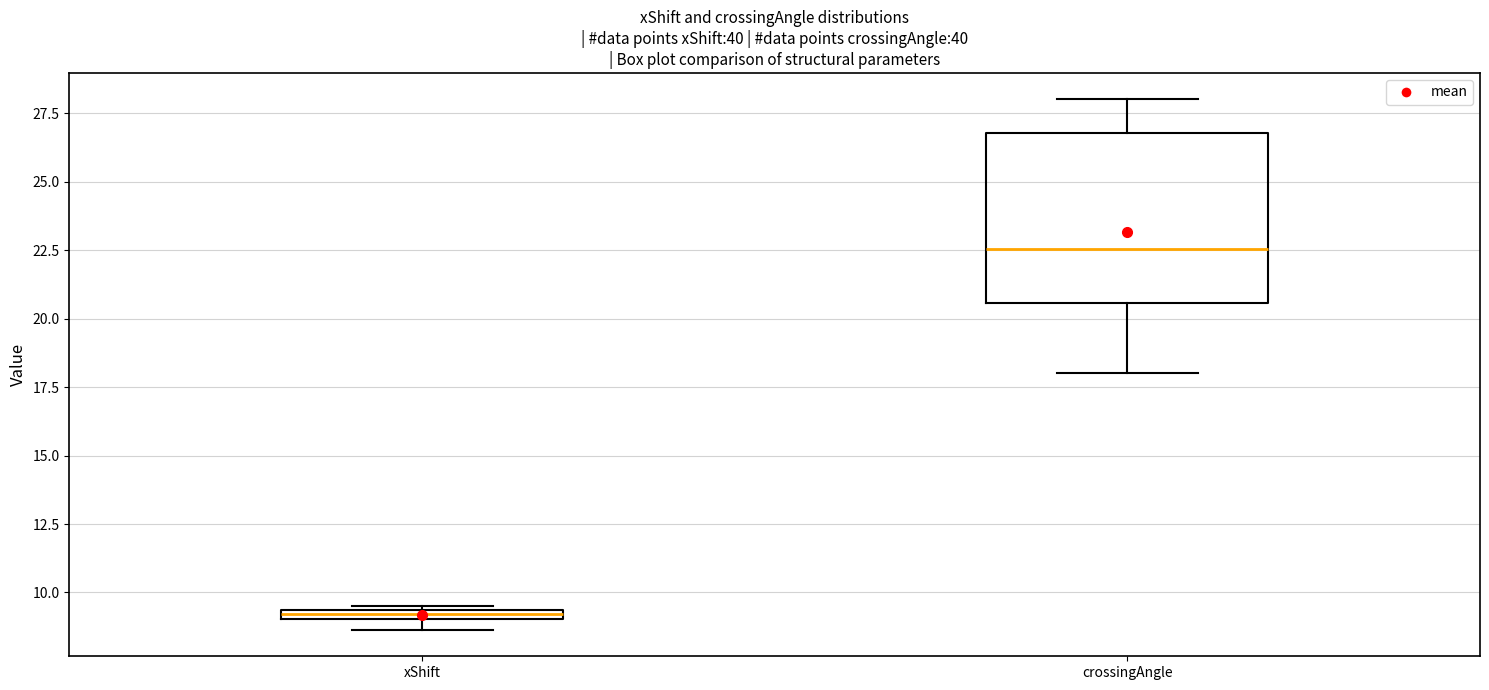

Which box is the tallest, from its lower edge to its upper edge?

crossingAngle